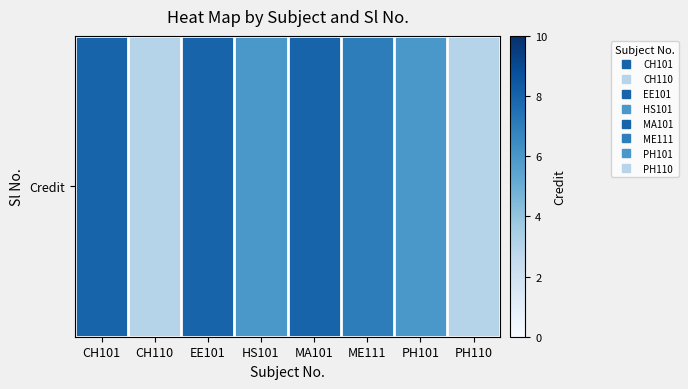

What is the difference between the values at PH101 and MA101?

2